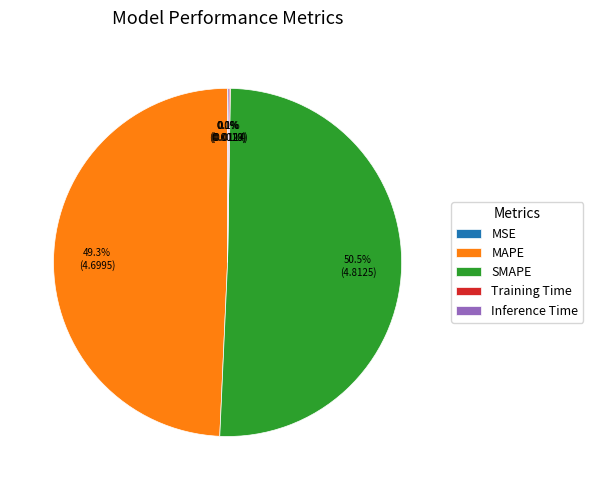

Which slice is the largest?

SMAPE